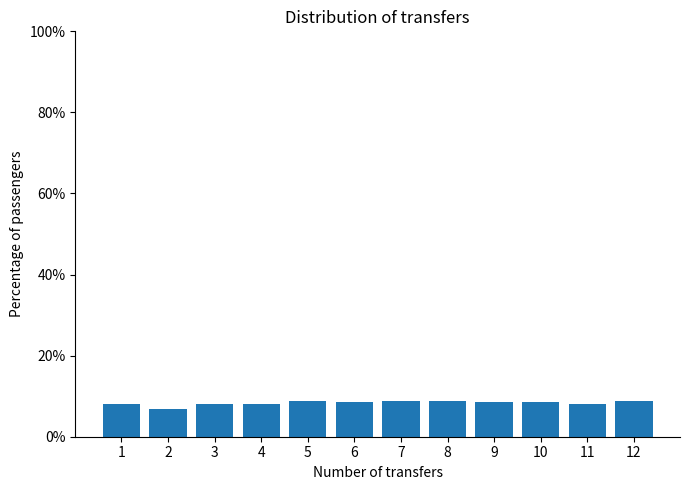

How many categories are shown in the chart?

12